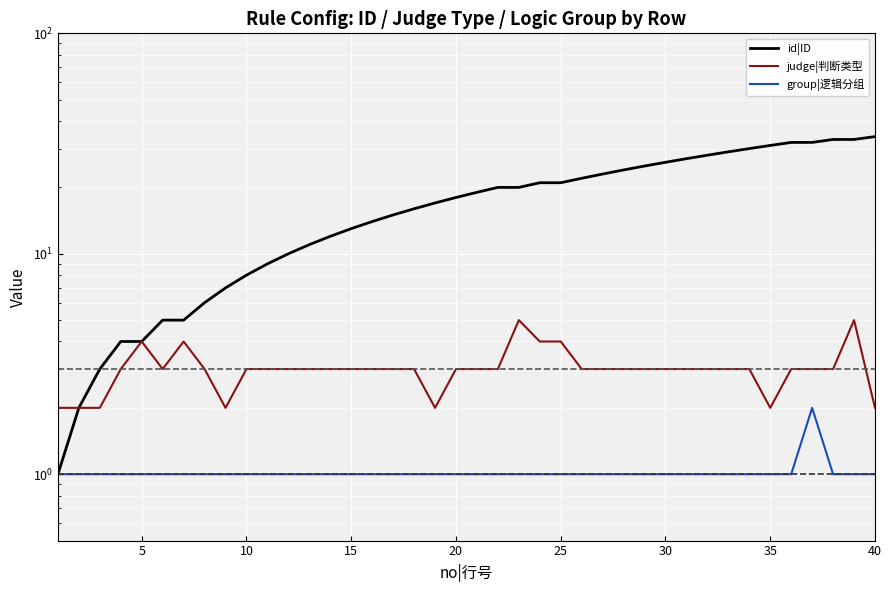

How many data points in id|ID are less than 19?

20